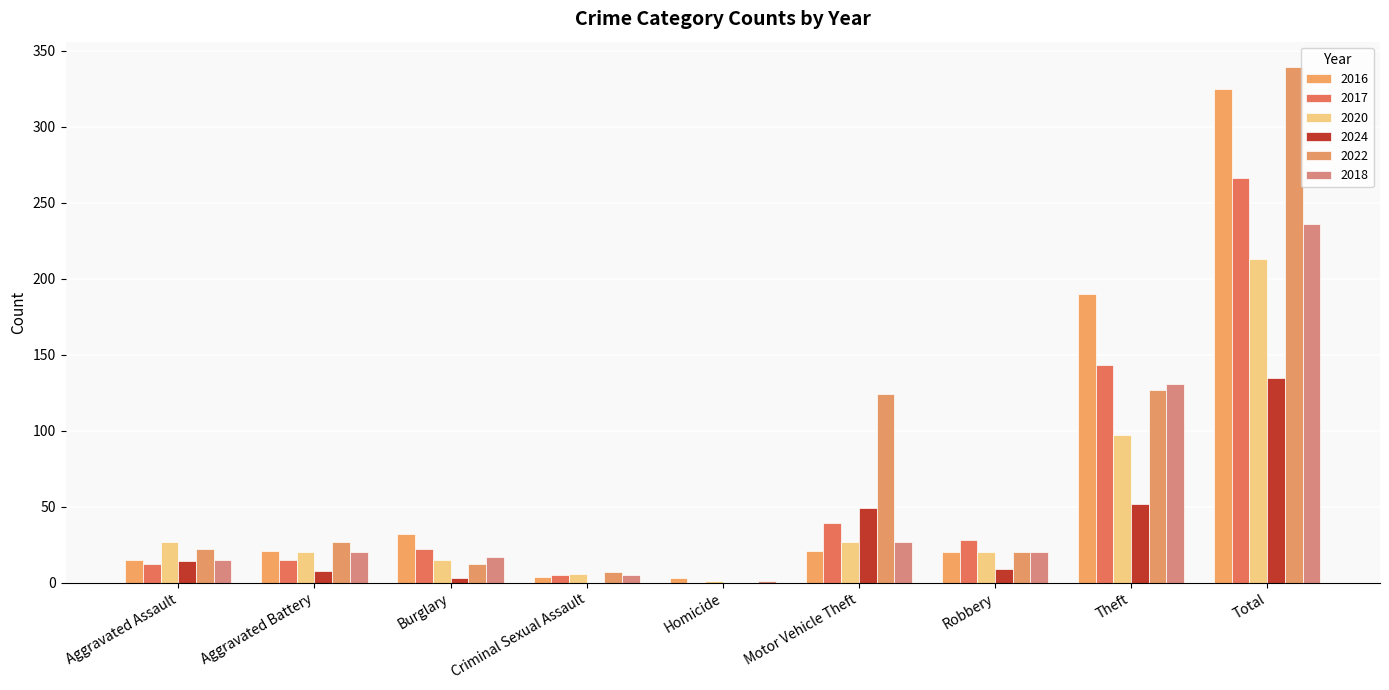

Which category has the highest value in the 2016 series?

Total